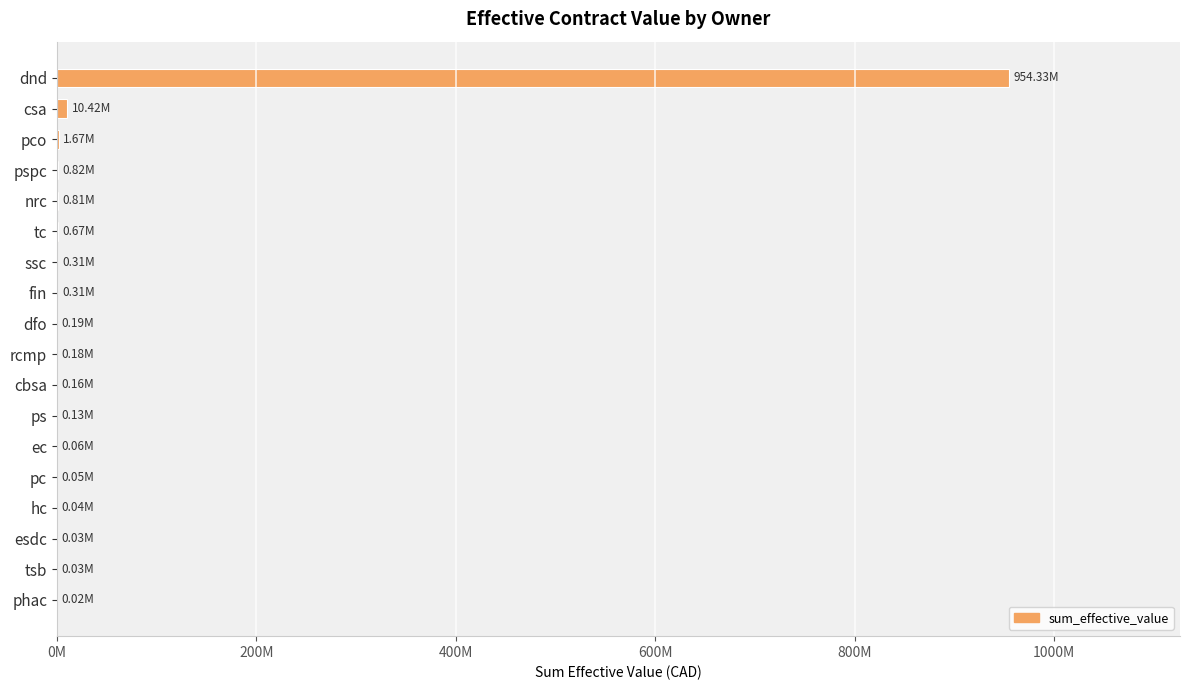

Are the bars horizontal?

Yes